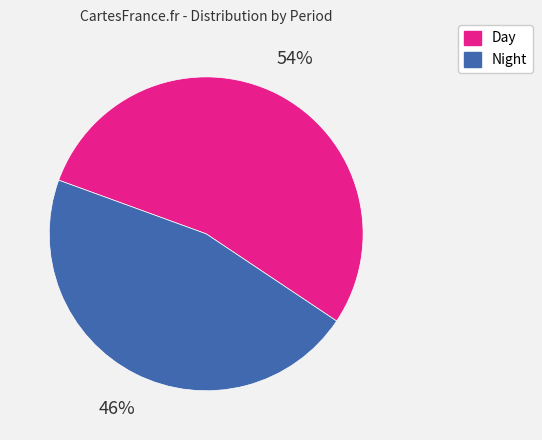

How many slices are in this pie chart?

2